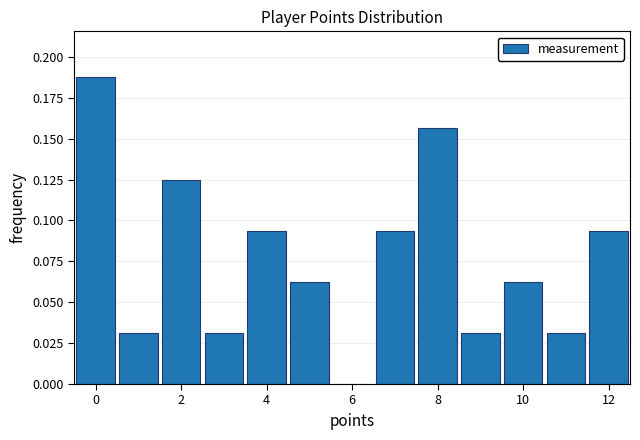

How tall is the bar that spans -0.5 to 0.5 on the x-axis? Neither the bar edges nor the heights are printed on the chart, so give them approximately, as read against the axes.

0.190